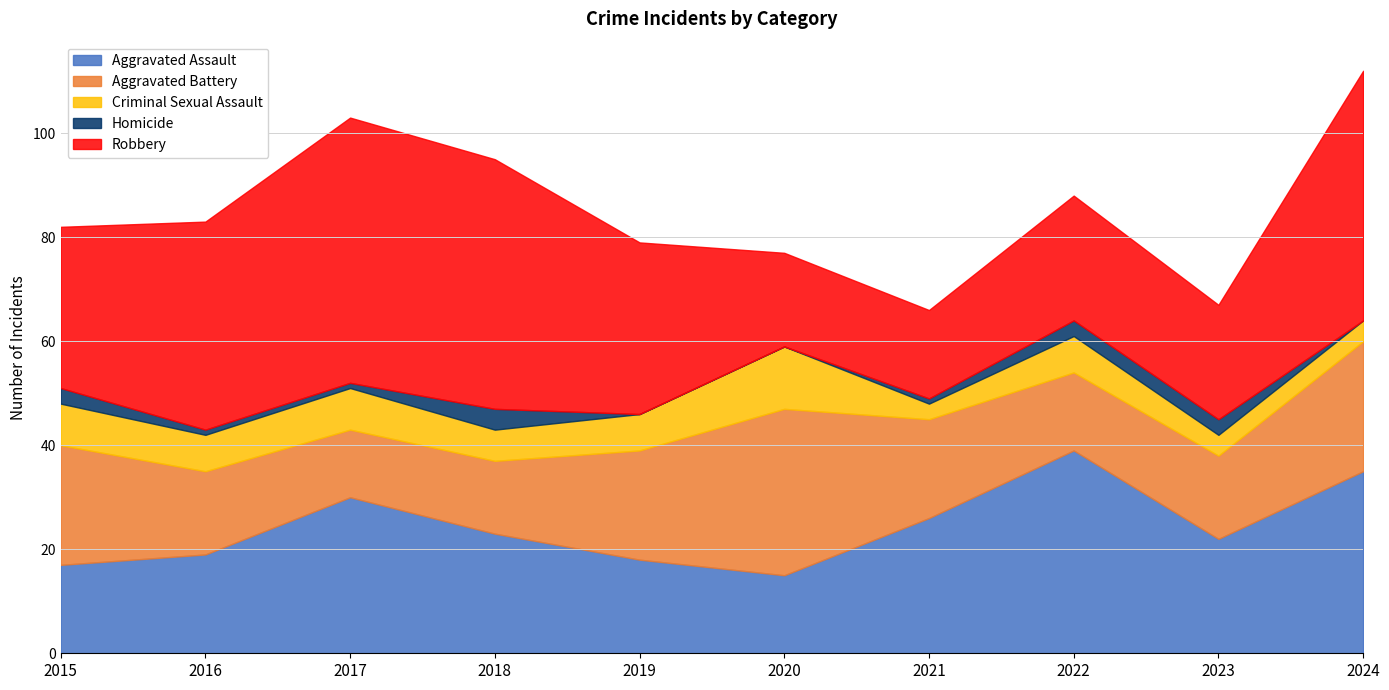

Rank the categories by Aggravated Battery value from lowest to highest.

2017, 2018, 2022, 2016, 2023, 2021, 2019, 2015, 2024, 2020